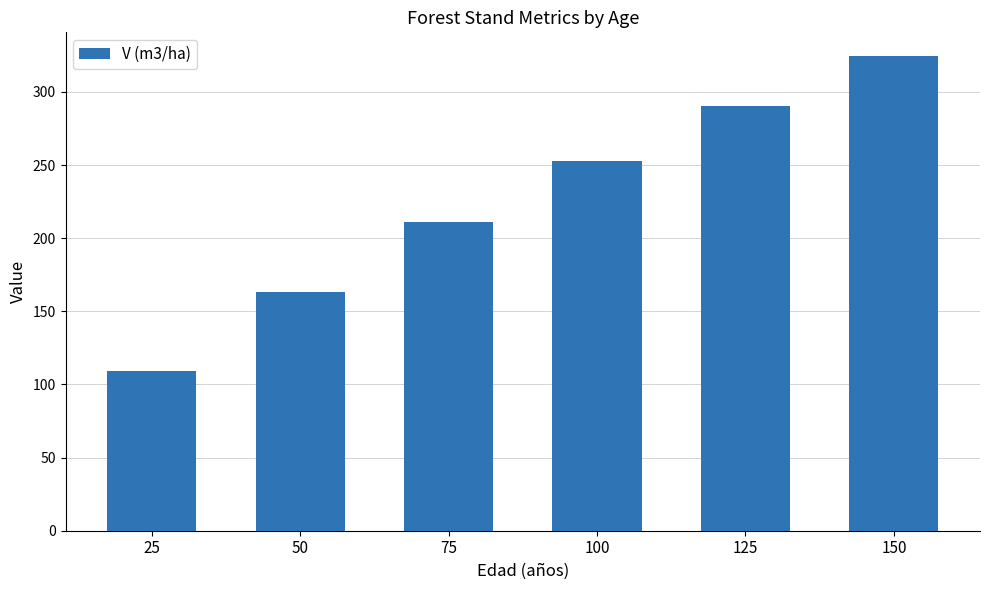

What is the sum of the values at 125 and 100?

542.9